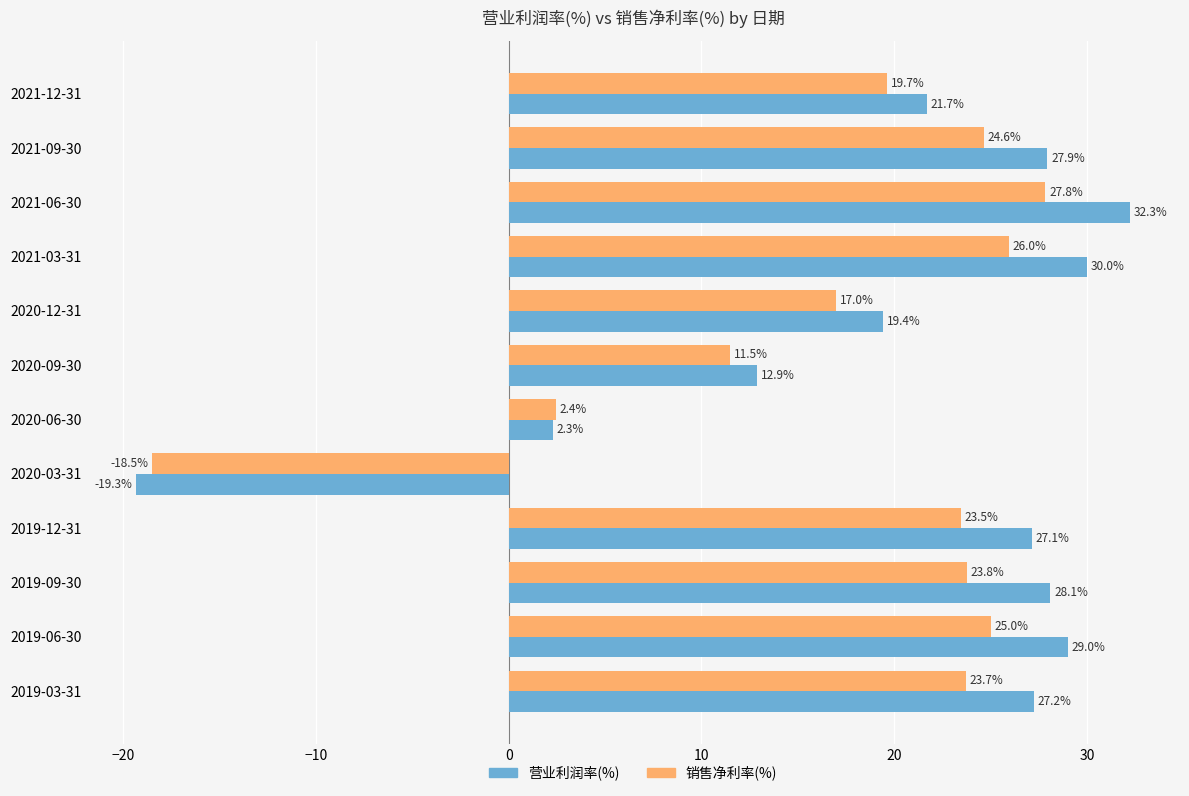

How many data points does each series have?

12